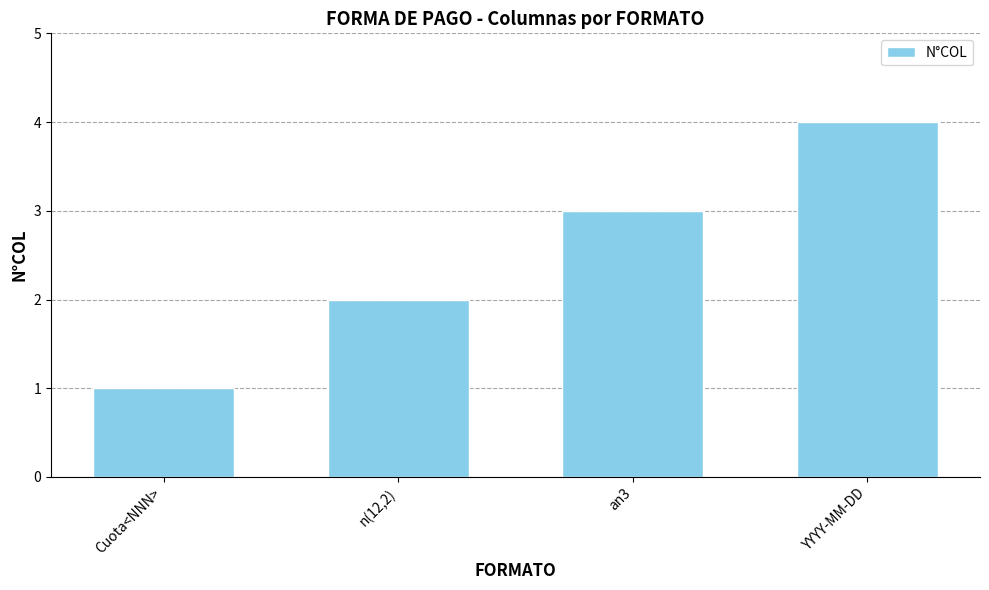

What is the approximate value at YYYY-MM-DD?

4